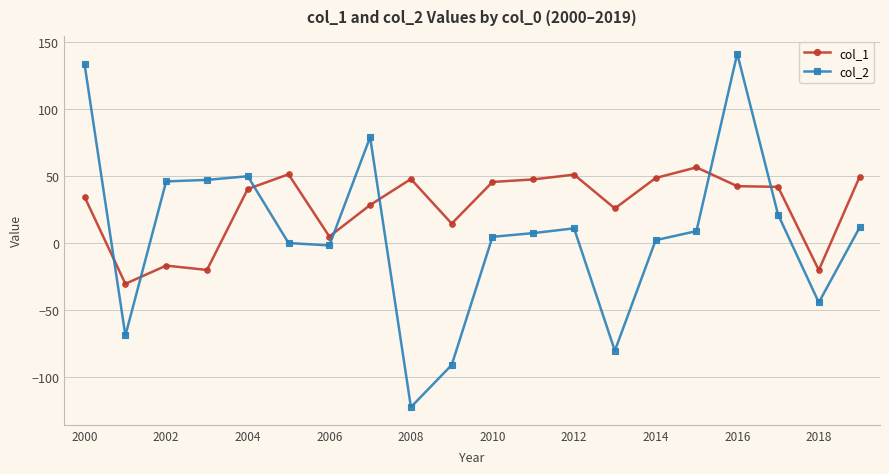

What are all the series names shown in the legend?

col_1, col_2